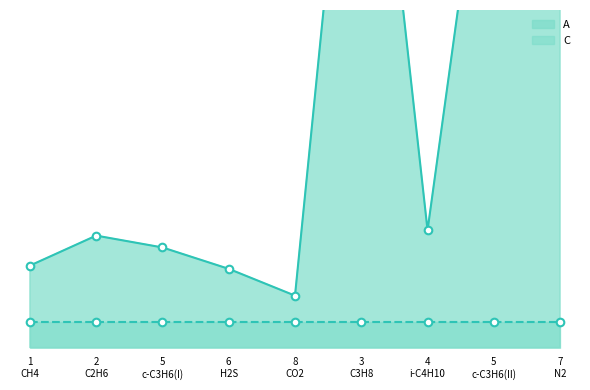

What is the ratio of the value at 1
CH4 to the value at 5
c-C3H6(II)?

0.1